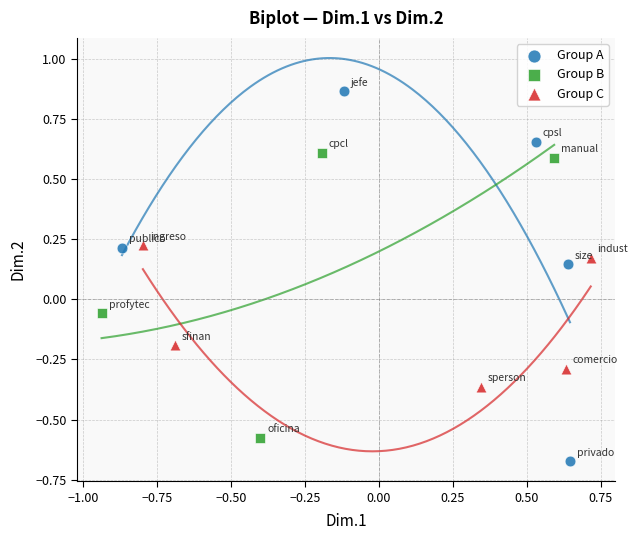

What are all the series names shown in the legend?

Group A, Group B, Group C